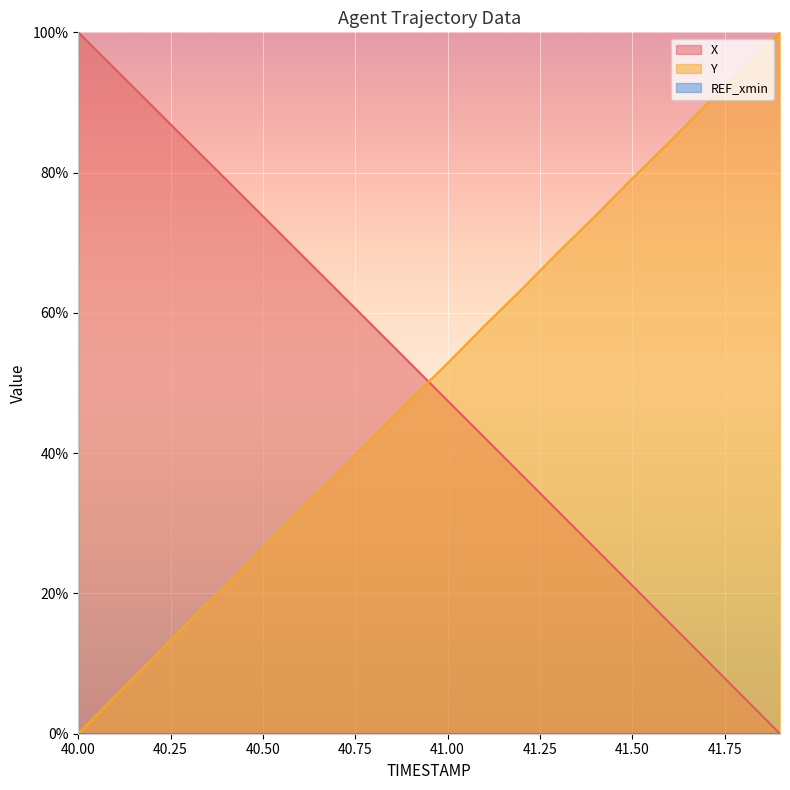

Which series has the largest range (max minus min)?

X